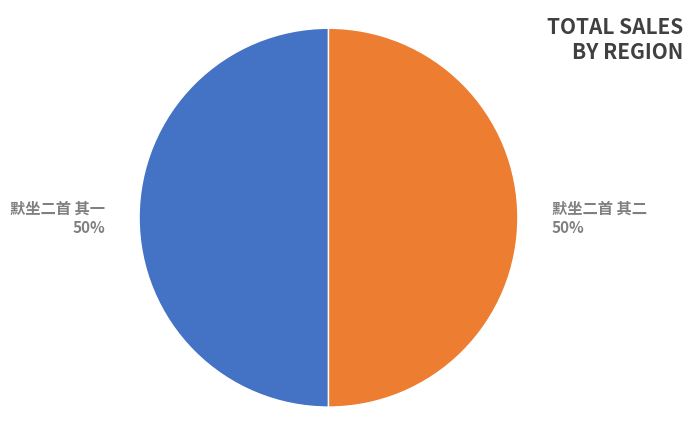

The 默坐二首 其一 slice represents 56% of the pie. True or false?

False